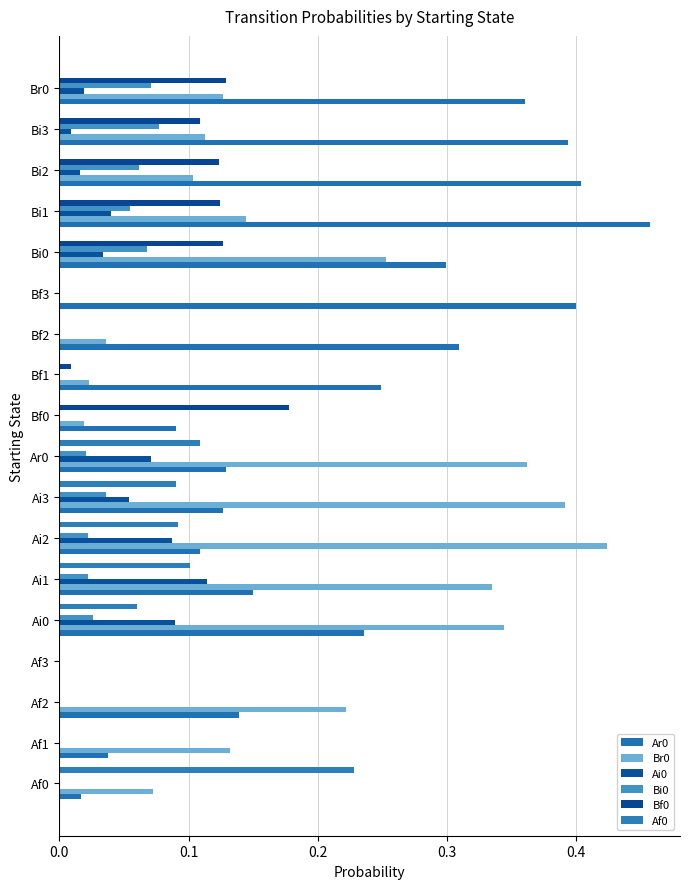

Rank the series by their maximum value, from lowest to highest.

Bi0, Ai0, Bf0, Af0, Br0, Ar0